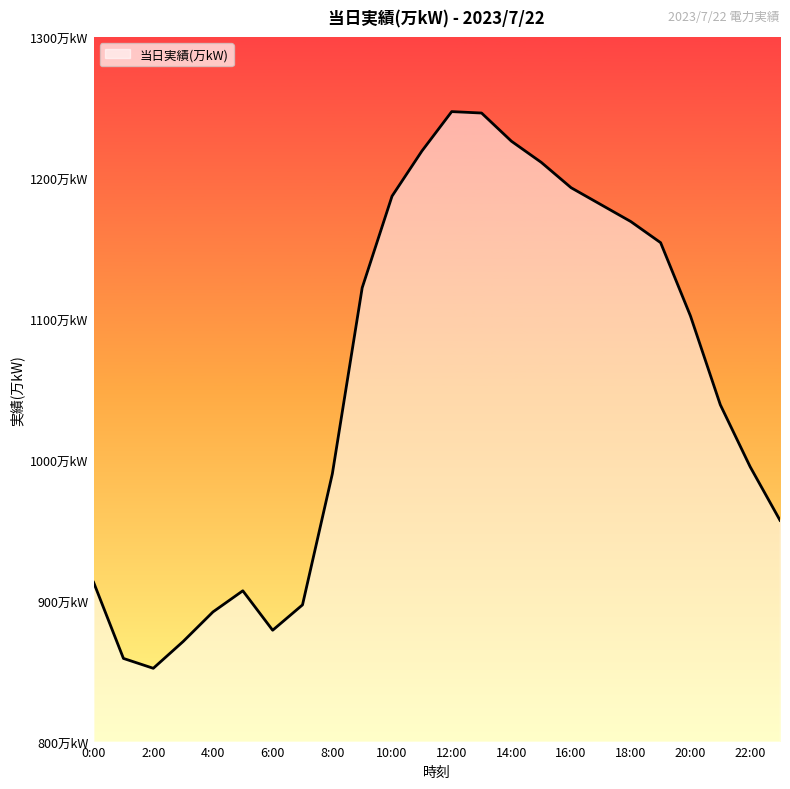

What is the label of the 21st point from the right?

3:00